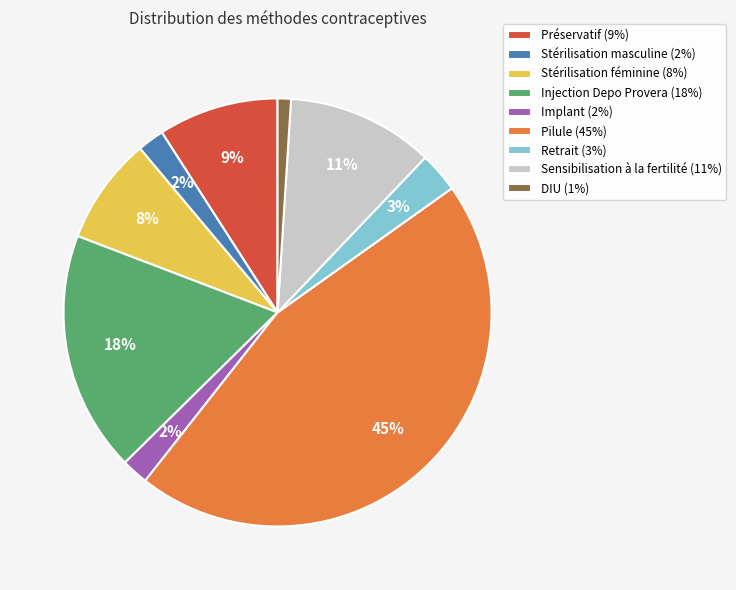

Which slice is the smallest?

DIU